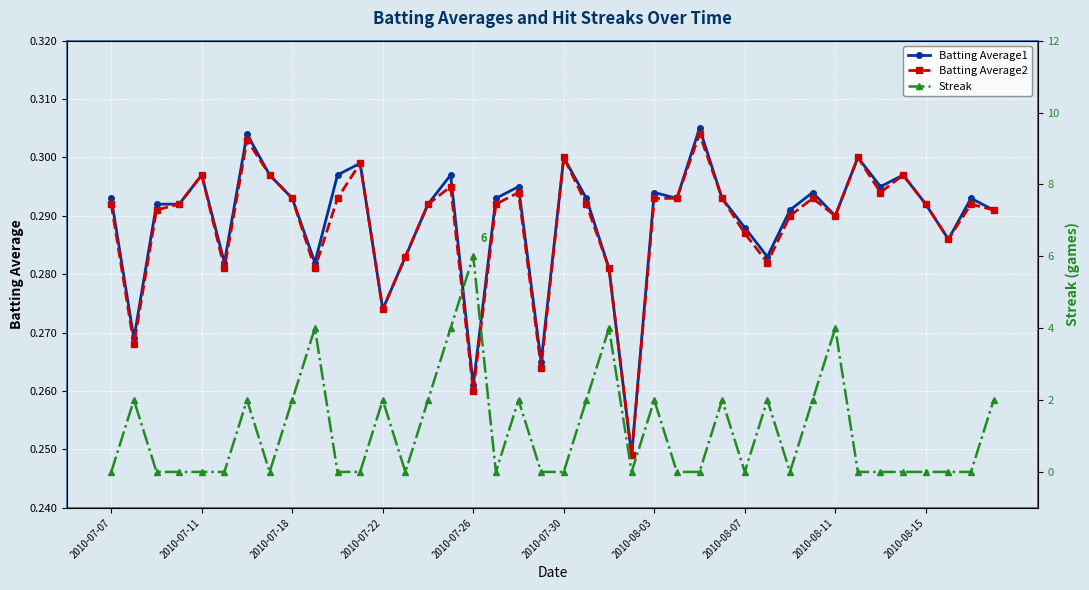

Is it true that Batting Average1 equals 0.1 at 2010-07-07?

False